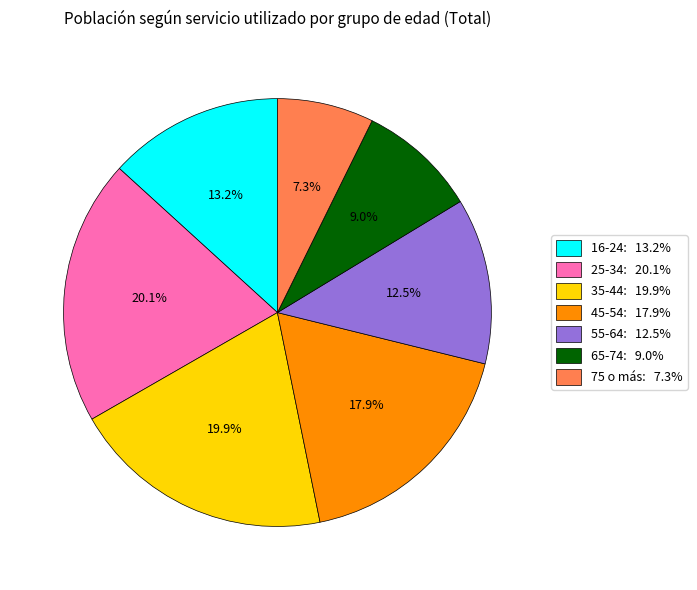

Is the sum of 75 o más: 7.3% and 45-54: 17.9% greater than half?

No